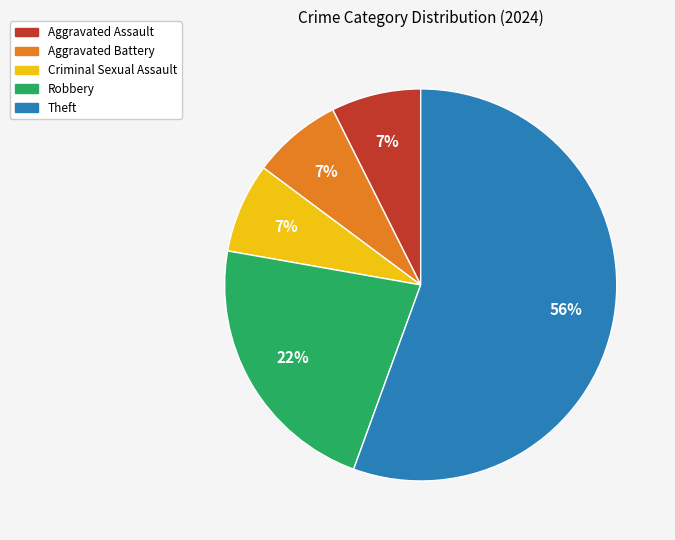

Which category accounts for the majority?

Theft